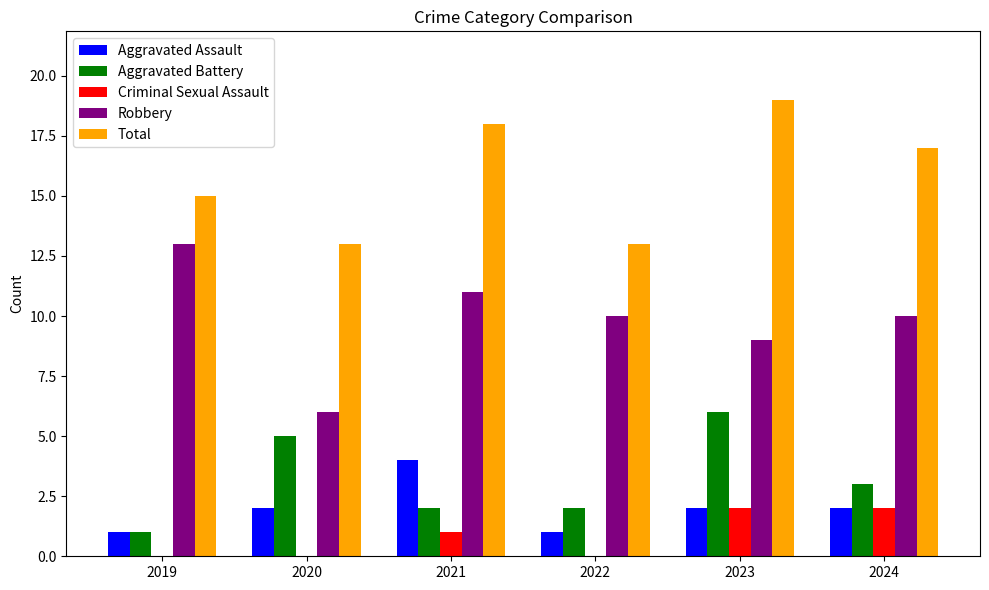

How many data points does each series have?

6